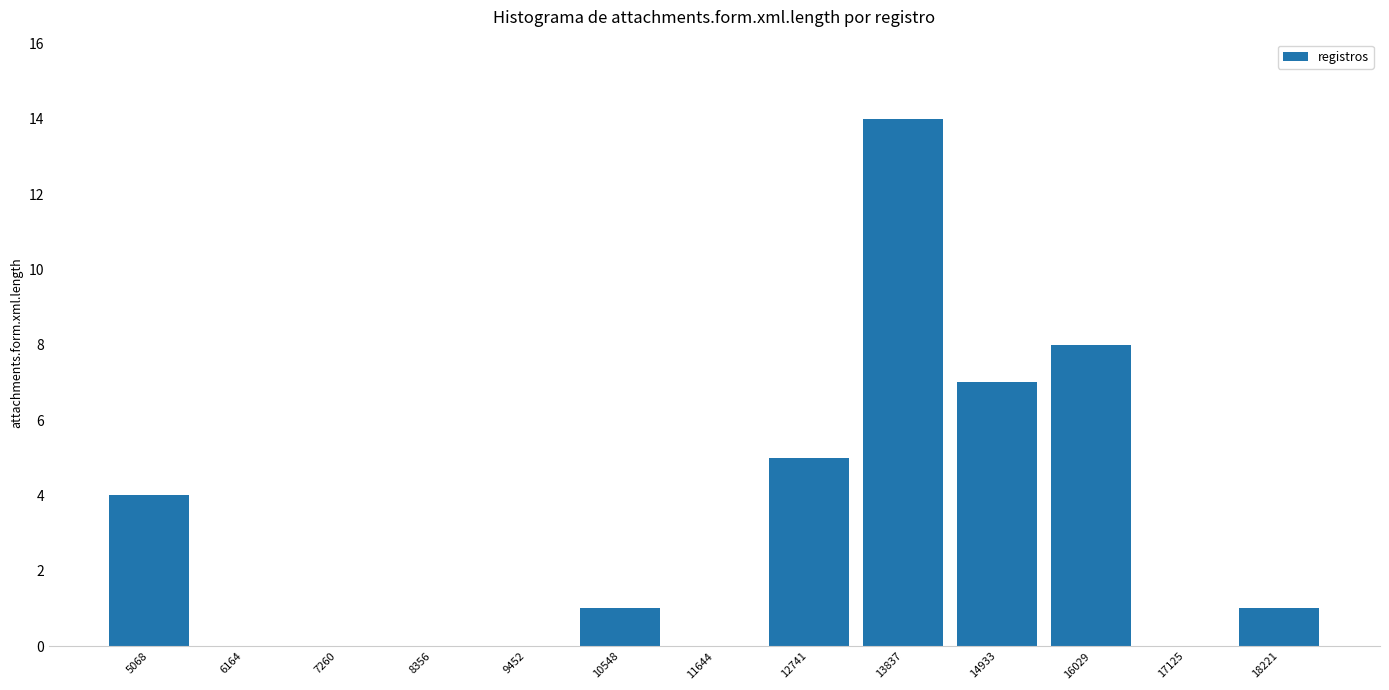

Are the bars horizontal?

No